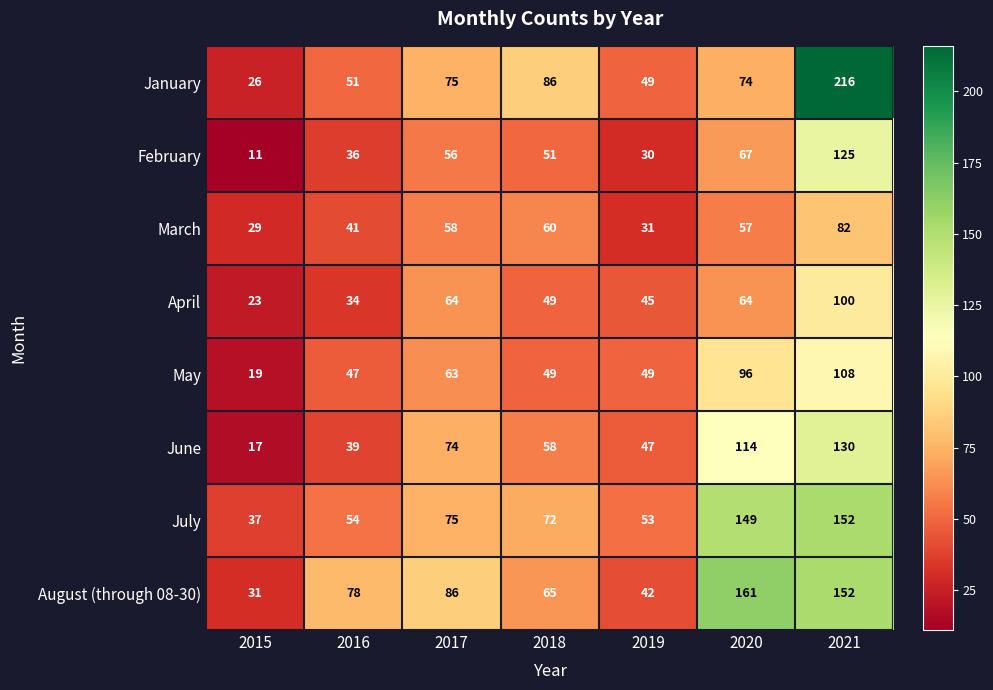

At which label does April first exceed 49?

2017